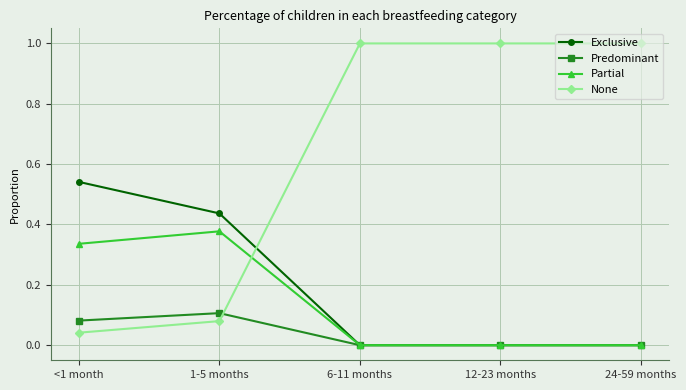

What position from the left is 6-11 months?

3